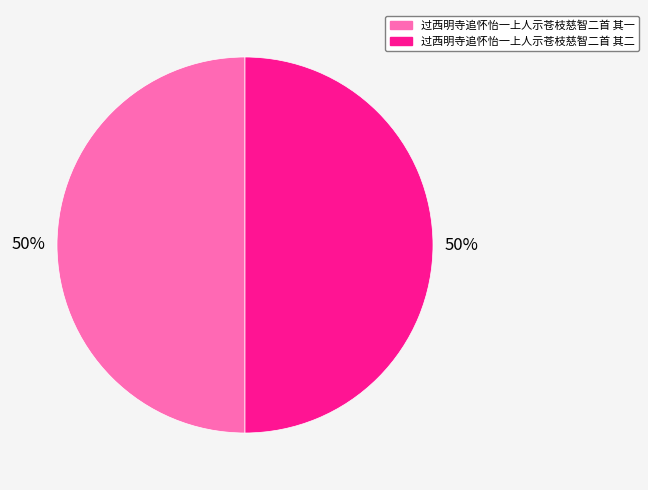

Is it true that 过西明寺追怀怡一上人示苍枝慈智二首 其一 is 50% of the pie?

True